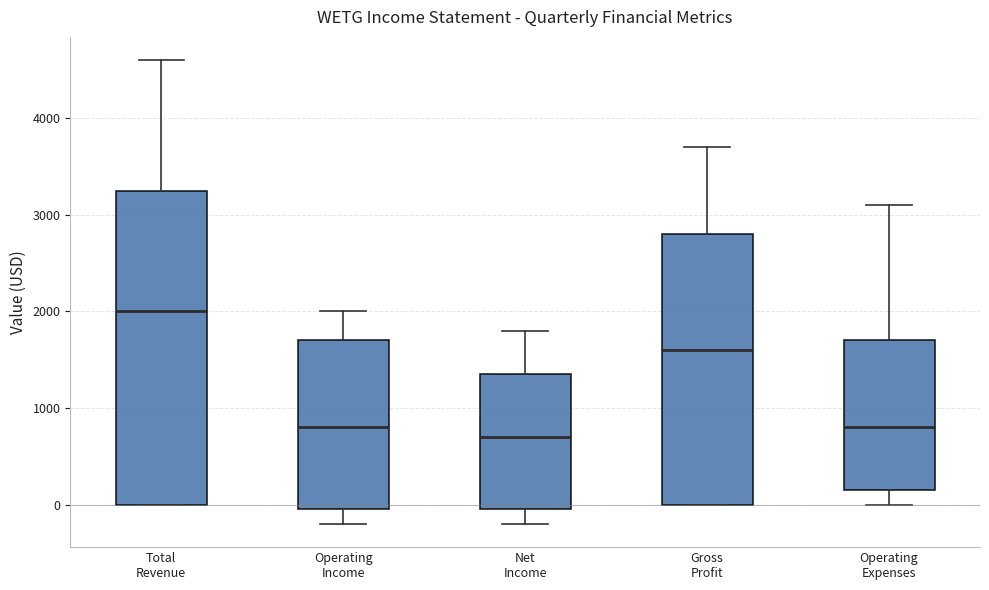

Which box is the tallest, from its lower edge to its upper edge?

Total Revenue